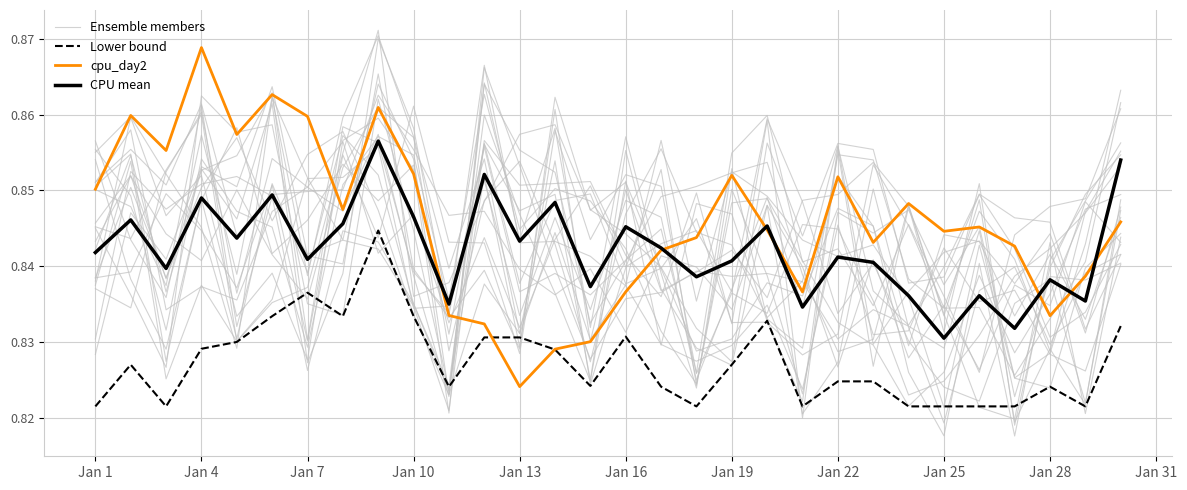

Which series has the widest spread of values?

Ensemble members